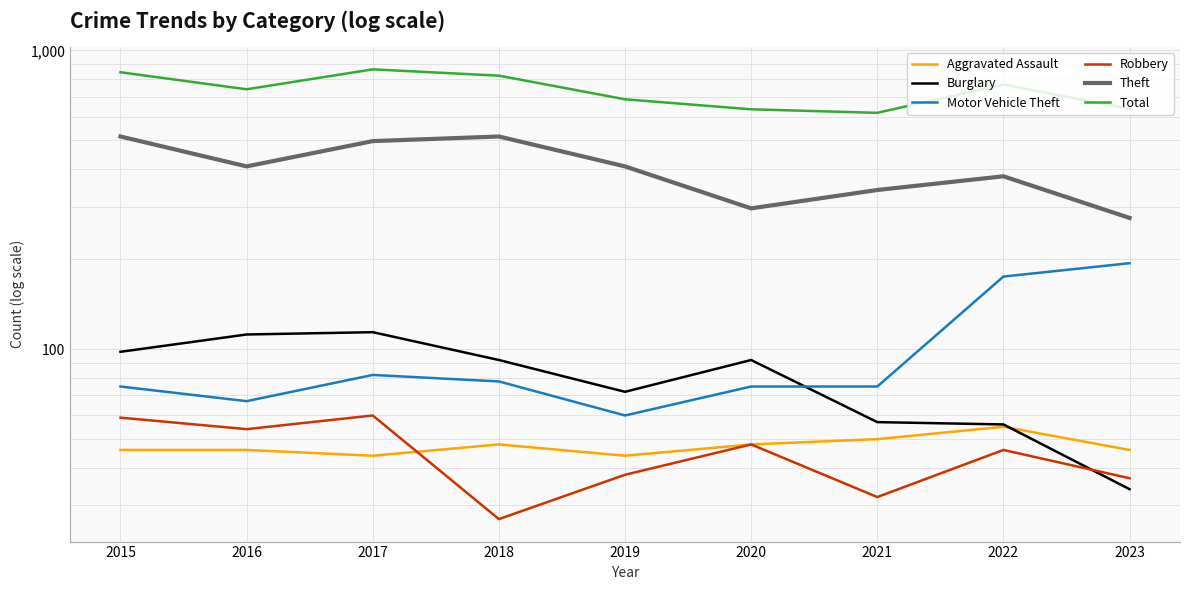

The Total series shows 1022 at 2016. True or false?

False